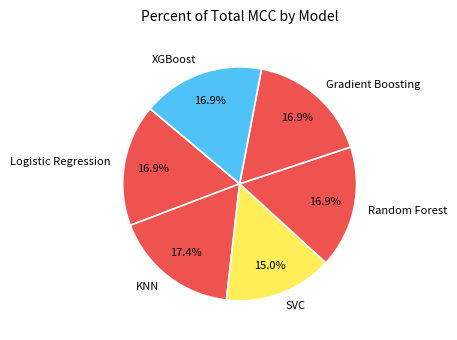

Does XGBoost represent more than half of the total?

No